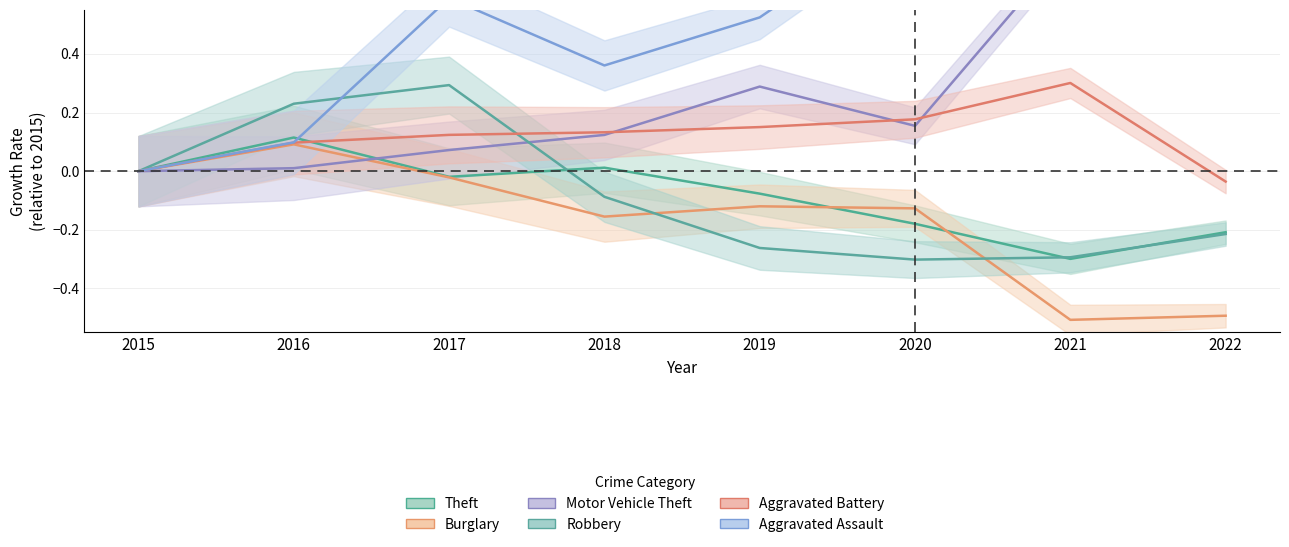

How many data points does each series have?

8